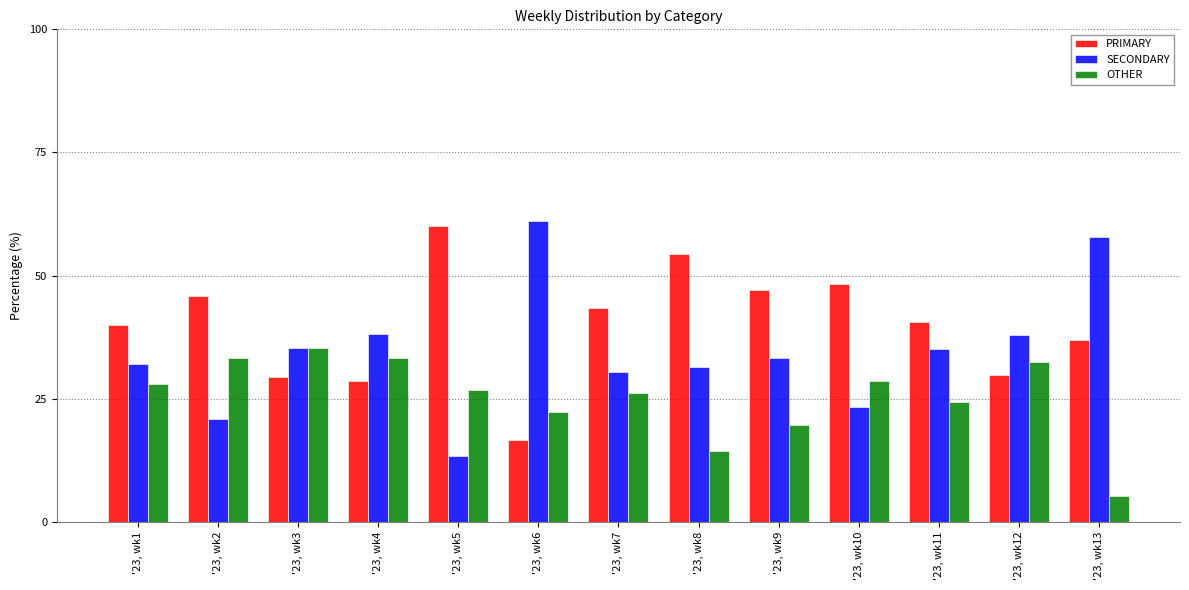

What is the average value of the SECONDARY series?

34.6